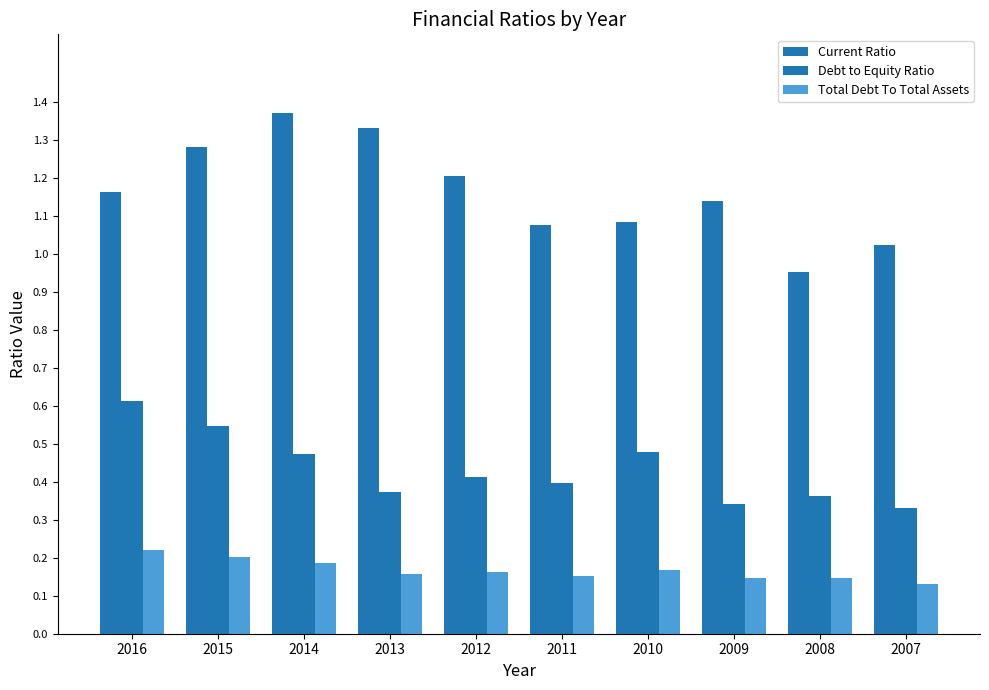

At which category is the sum across all series the highest?

2014